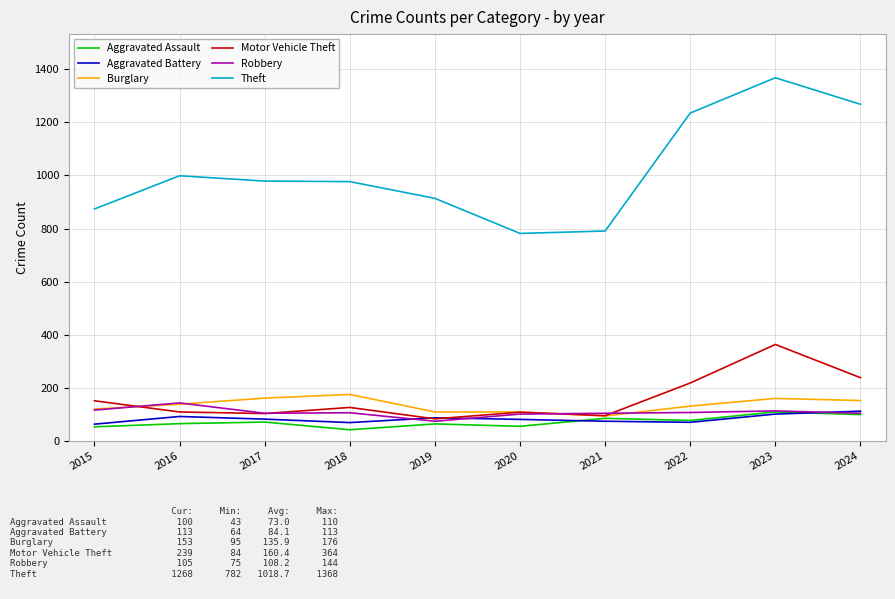

How many values in the Aggravated Battery series are below 83?

5